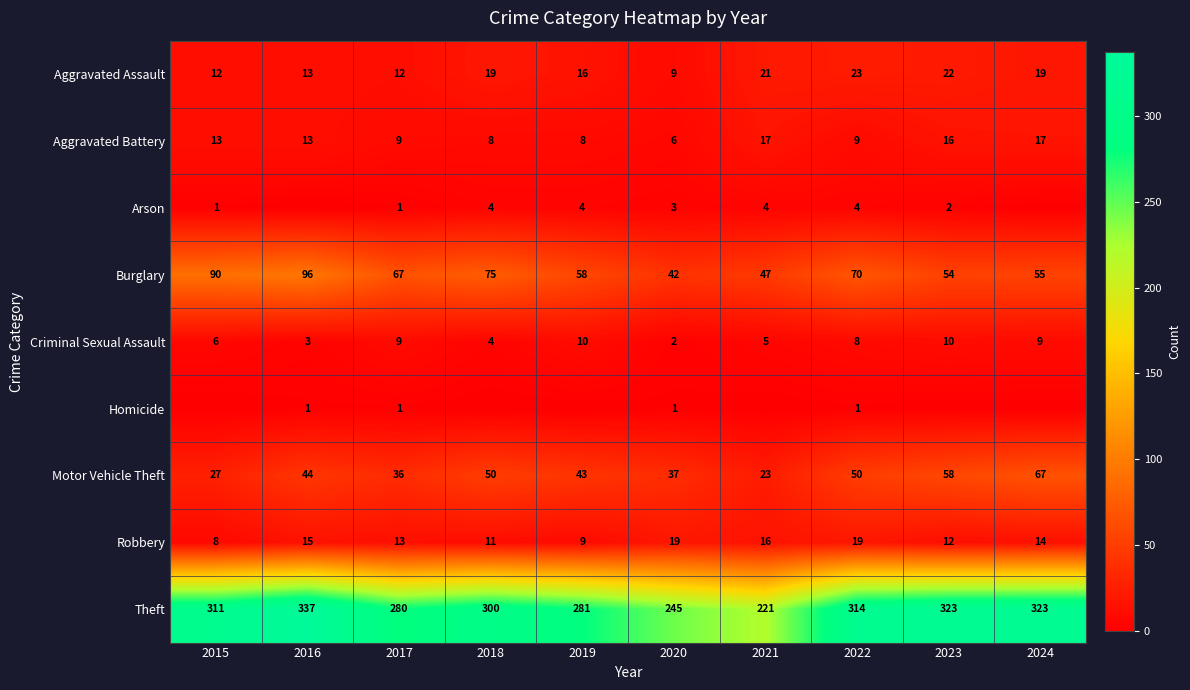

What is the maximum value for Robbery?

19